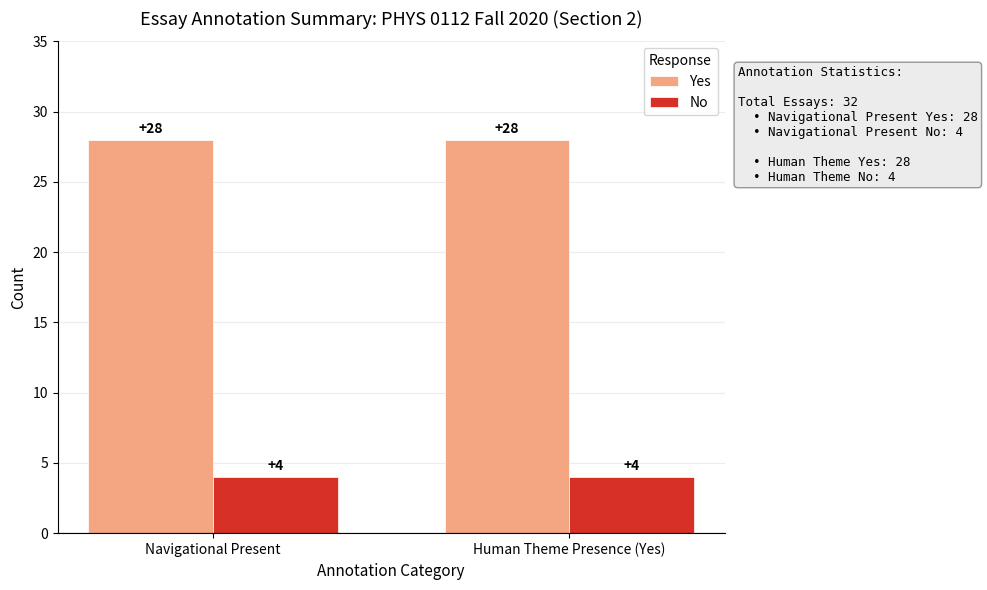

Reading left to right, list all the values displayed in this chart.

Yes: Navigational Present=28	Human Theme Presence (Yes)=28
No: Navigational Present=4	Human Theme Presence (Yes)=4